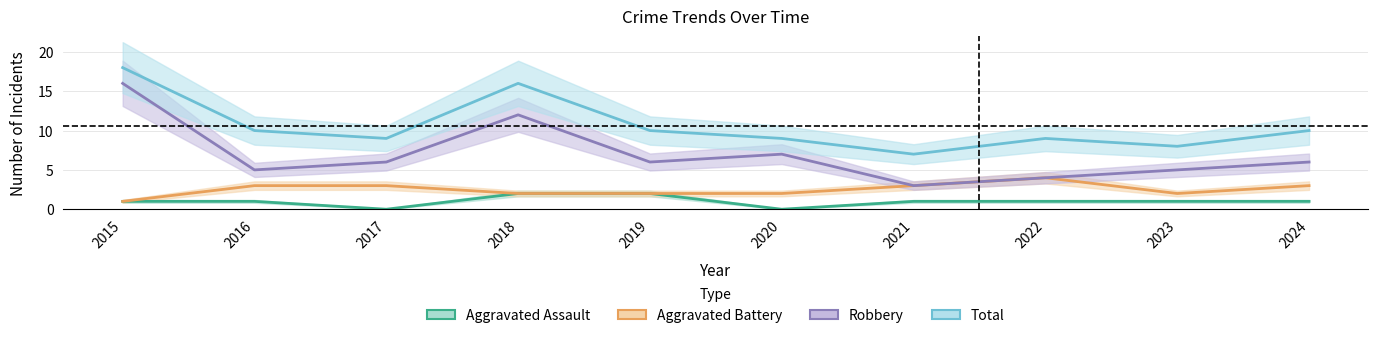

Rank the series by their maximum value, from highest to lowest.

Total, Robbery, Aggravated Battery, Aggravated Assault